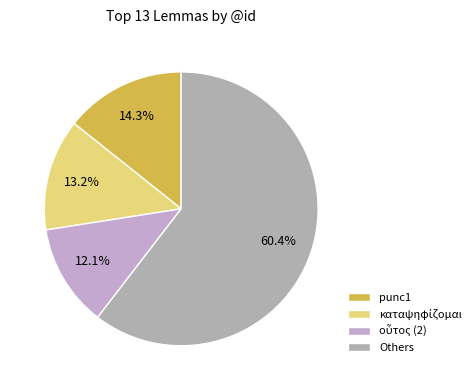

How many segments does this pie chart have?

4